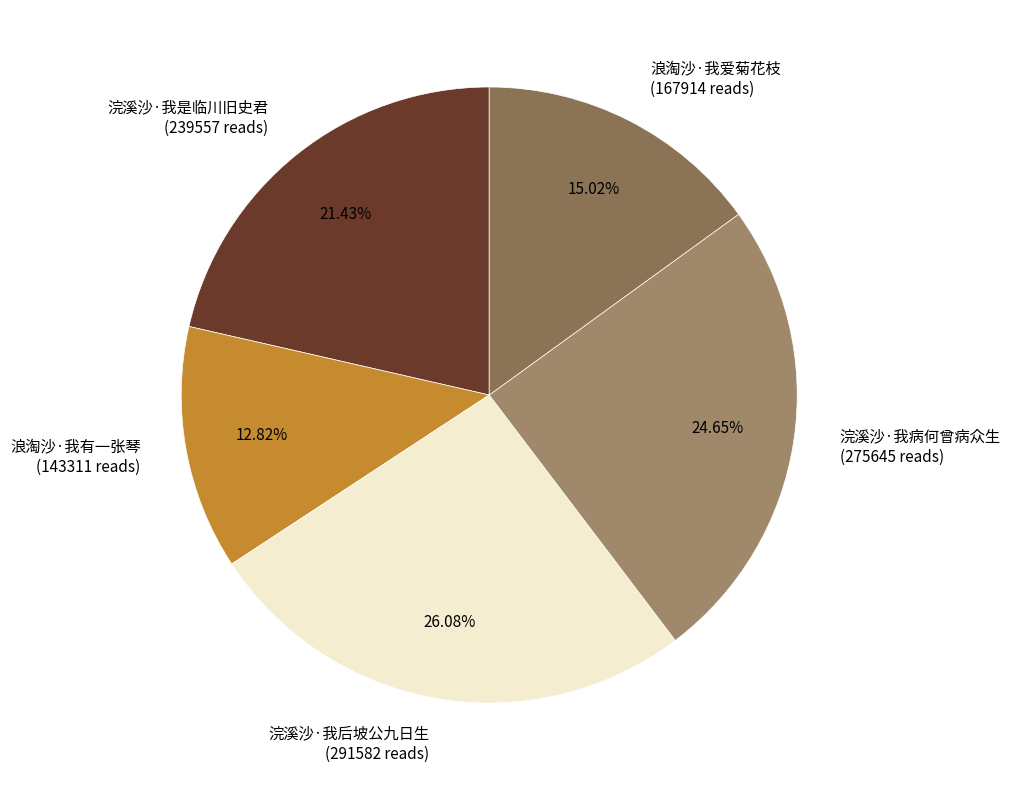

What is the ratio of the value at 浪淘沙·我有一张琴 to the value at 浣溪沙·我是临川旧史君?

0.6